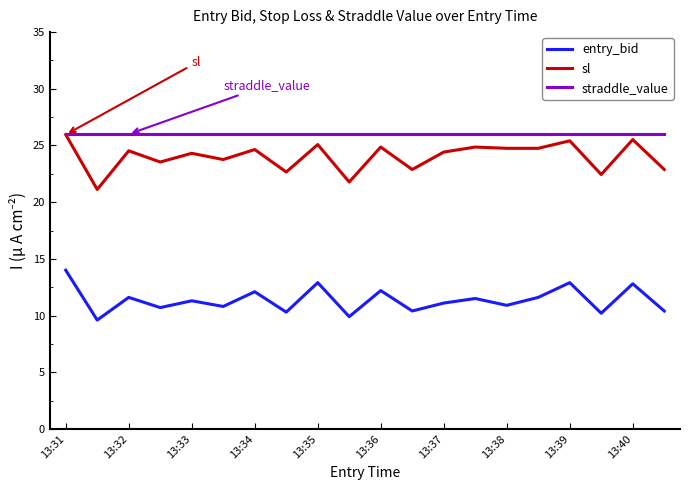

How many interior local valleys does the entry_bid series have?

8